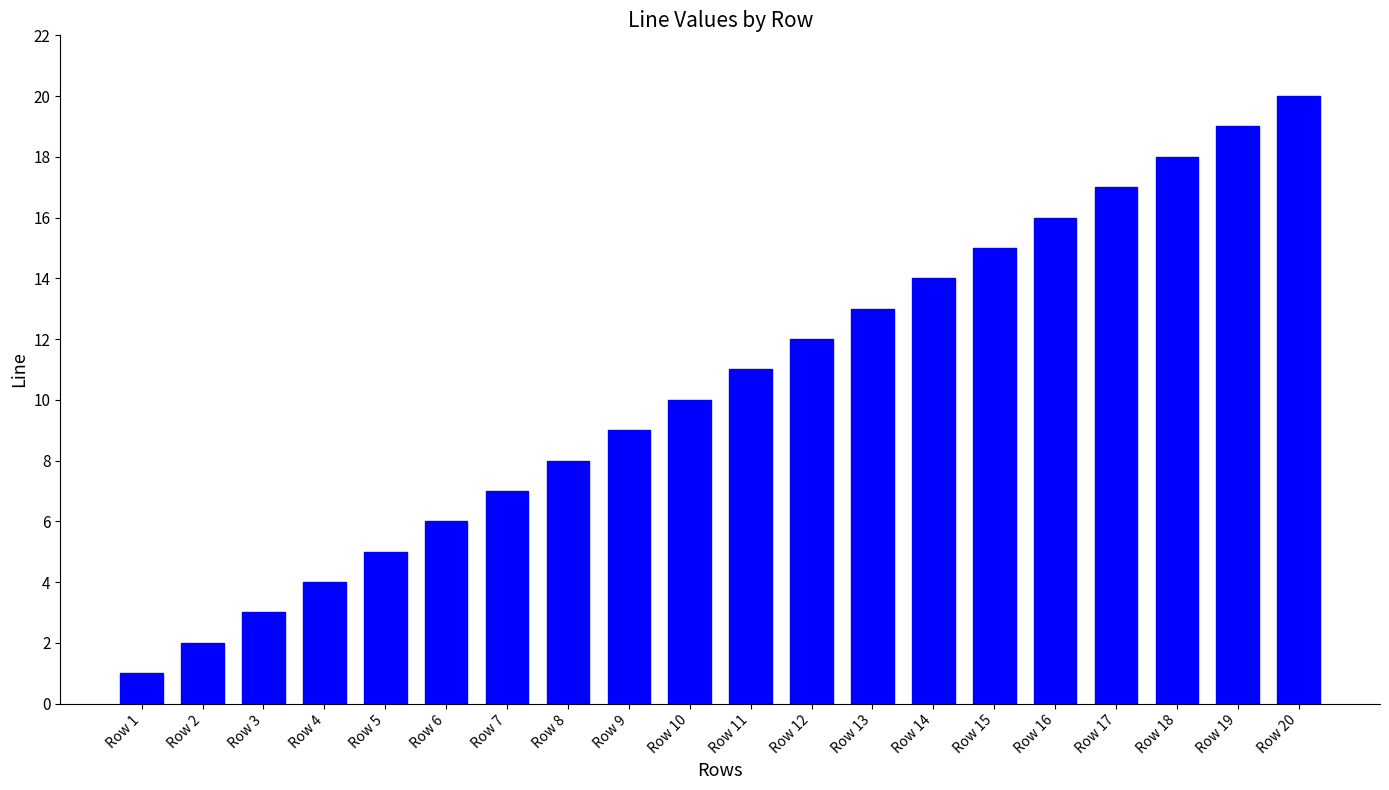

Reading left to right, extract all data points from this chart.

1	2	3	4	5	6	7	8	9	10	11	12	13	14	15	16	17	18	19	20